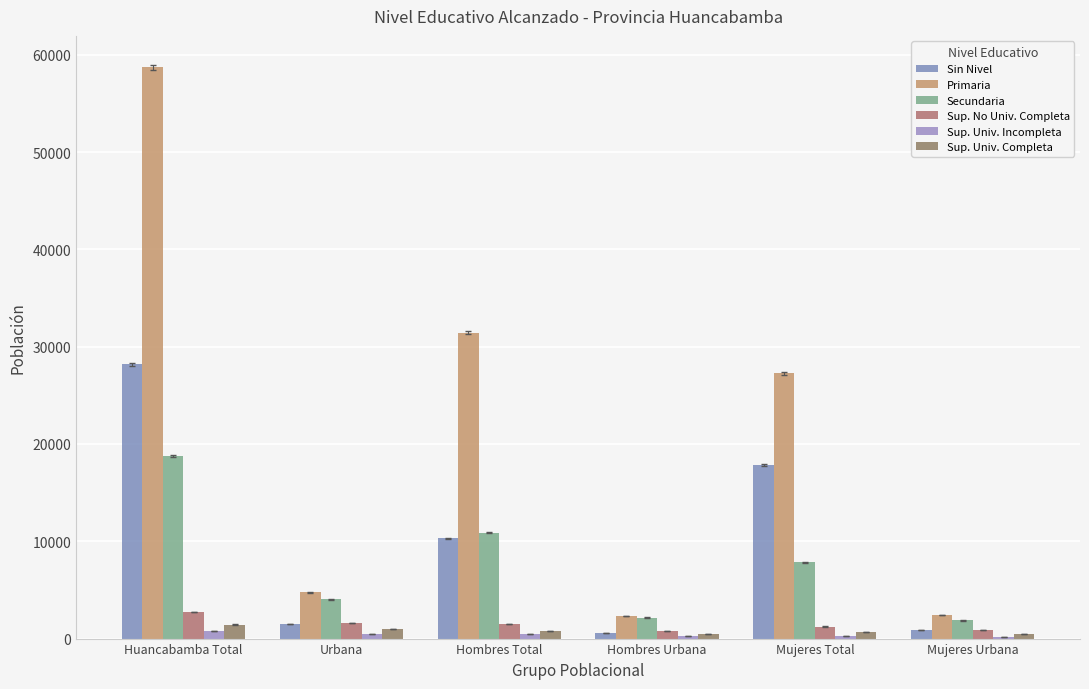

Reading left to right, extract all data points from this chart.

Sin Nivel: 28190	1493	10332	578	17858	915
Primaria: 58701	4749	31435	2307	27266	2442
Secundaria: 18739	4018	10897	2157	7842	1861
Sup. No Univ. Completa: 2708	1601	1468	753	1240	848
Sup. Univ. Incompleta: 761	451	469	247	292	204
Sup. Univ. Completa: 1446	999	814	515	632	484